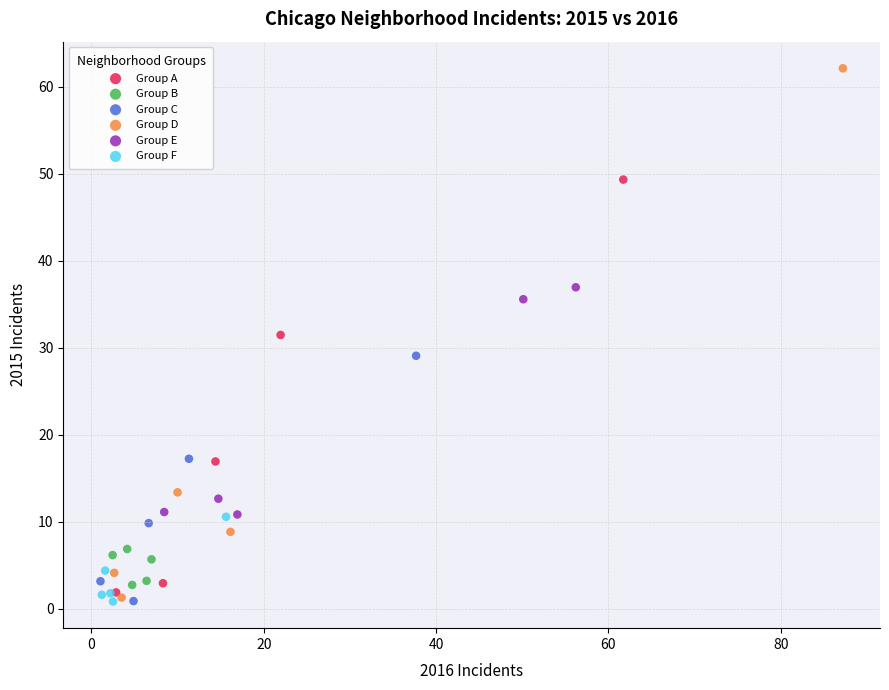

Which series has the largest Y range (max minus min)?

Group D